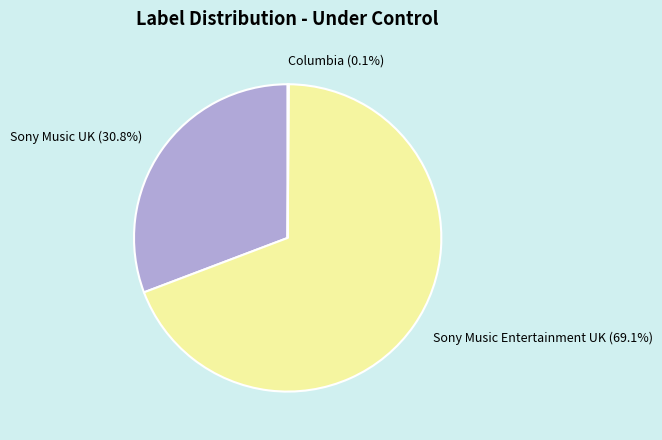

Does Sony Music UK represent more than half of the total?

No